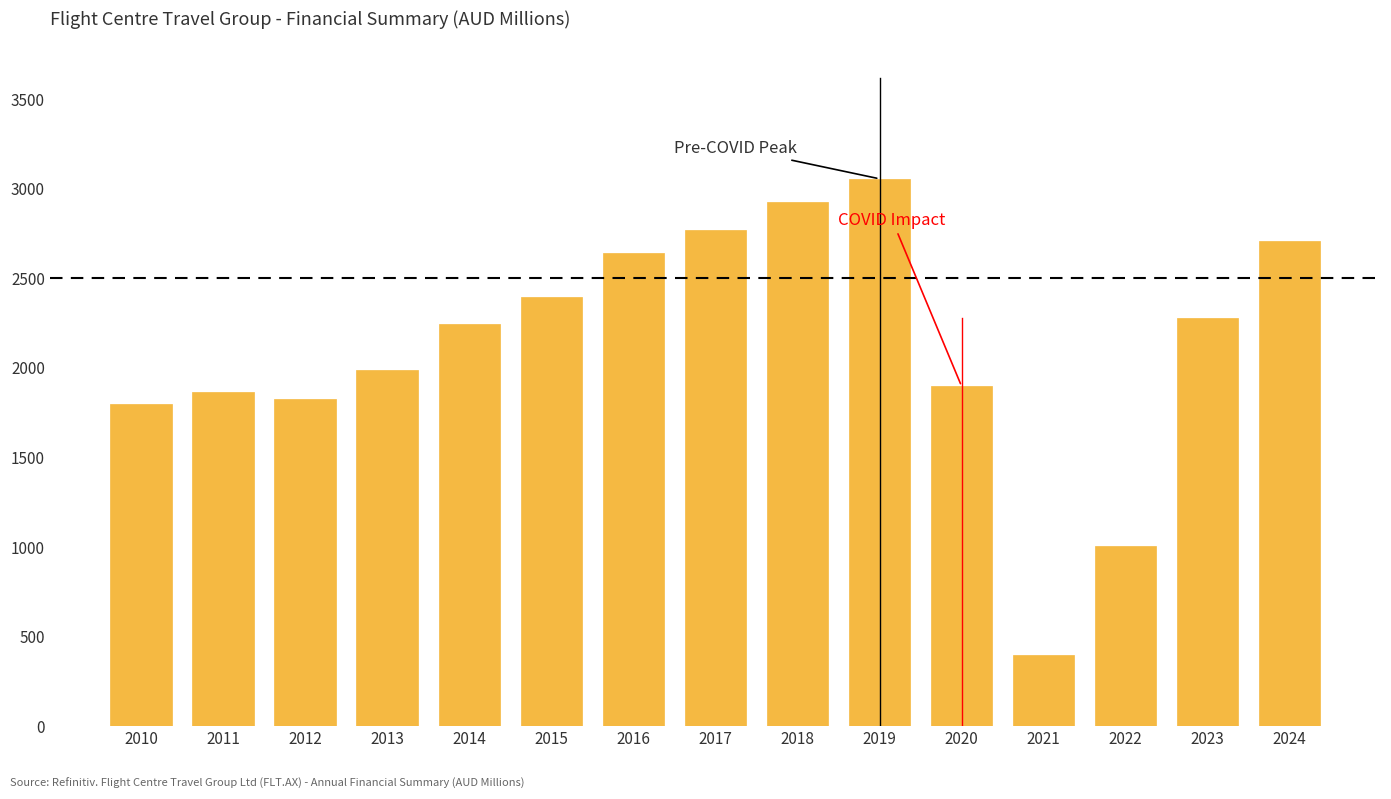

Reading right to left, list all the values displayed in this chart.

2710.8	2280.8	1007.5	395.9	1897.3	3055.3	2923.0	2769.7	2641.8	2397.0	2244.6	1985.8	1827.2	1862.4	1795.4